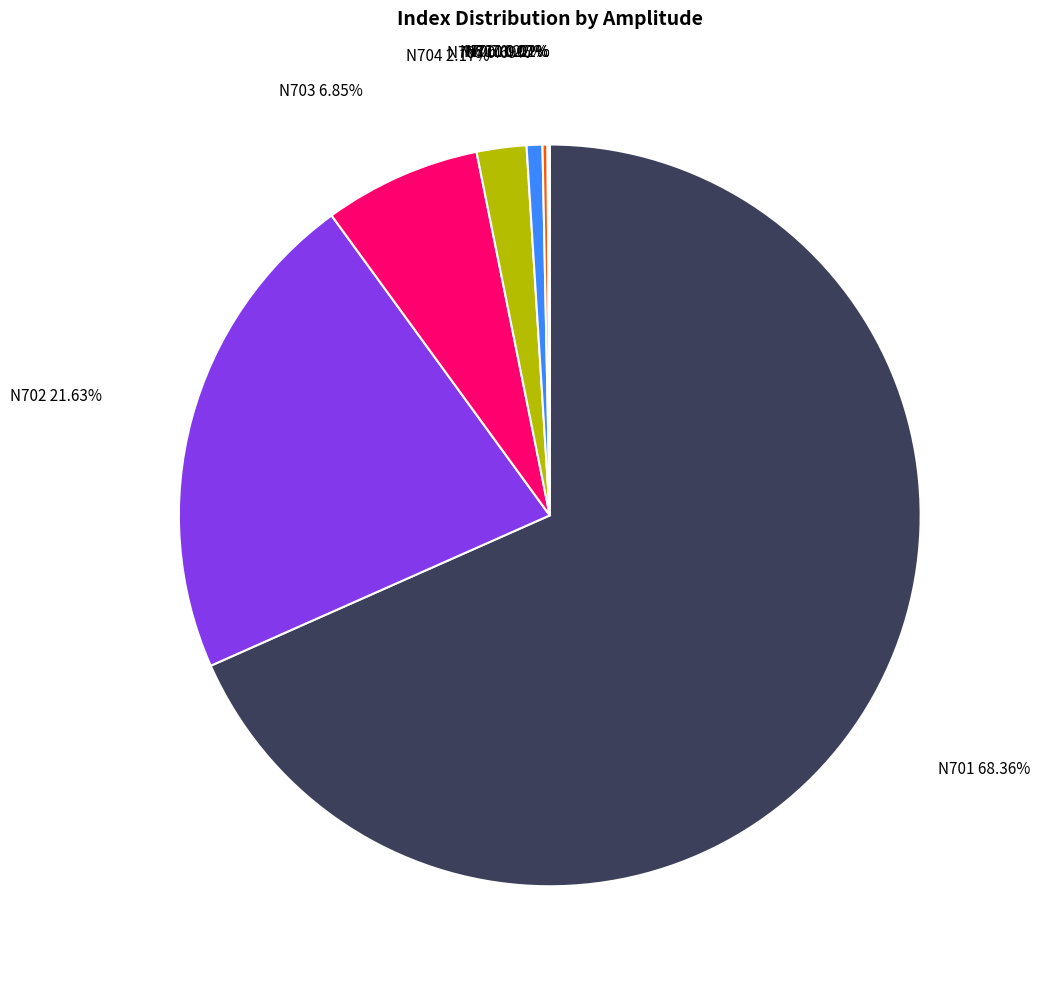

What is the largest slice in the pie chart?

N701